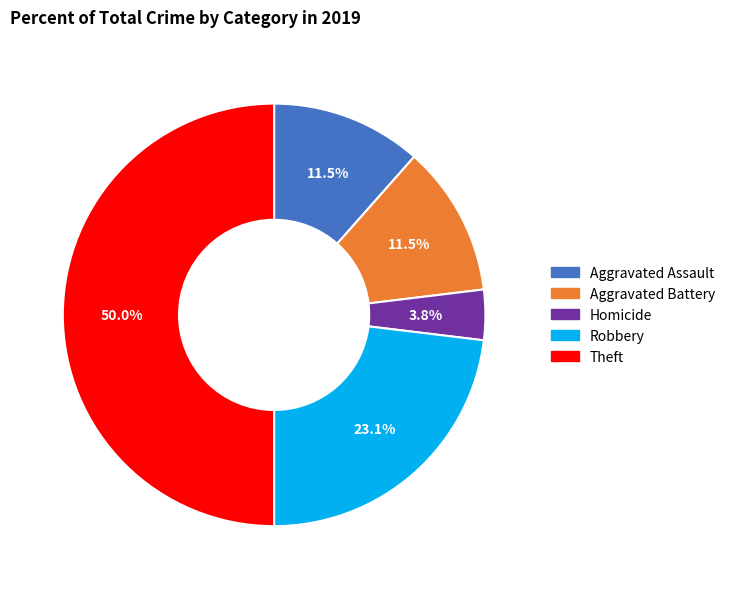

Approximately how many times larger is the value at Homicide compared to Aggravated Battery?

0.3